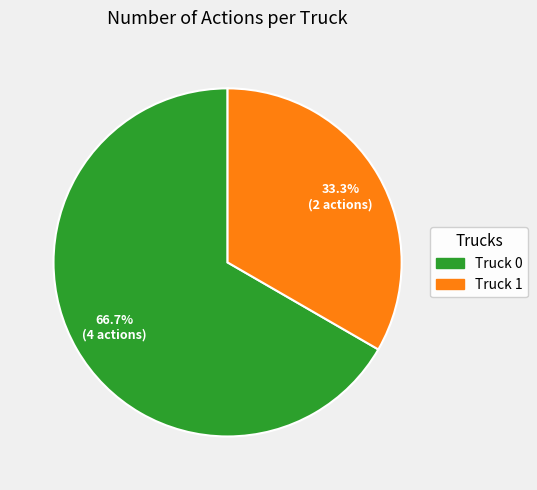

What is the total percentage of Truck 1 and Truck 0?

100.0%